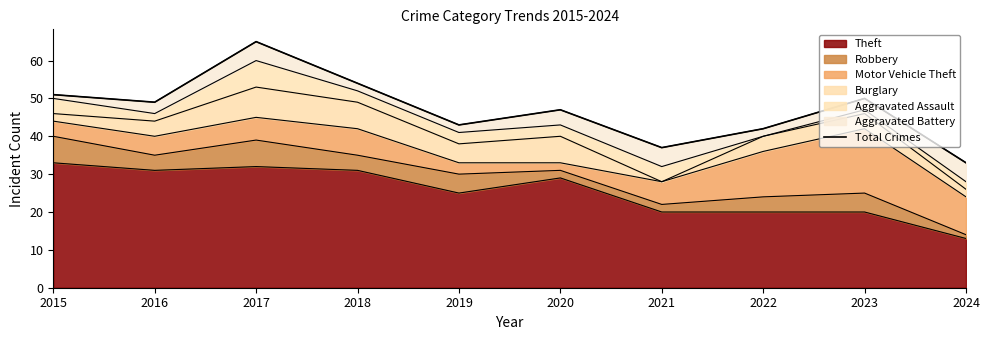

How many values exceed 49?

4